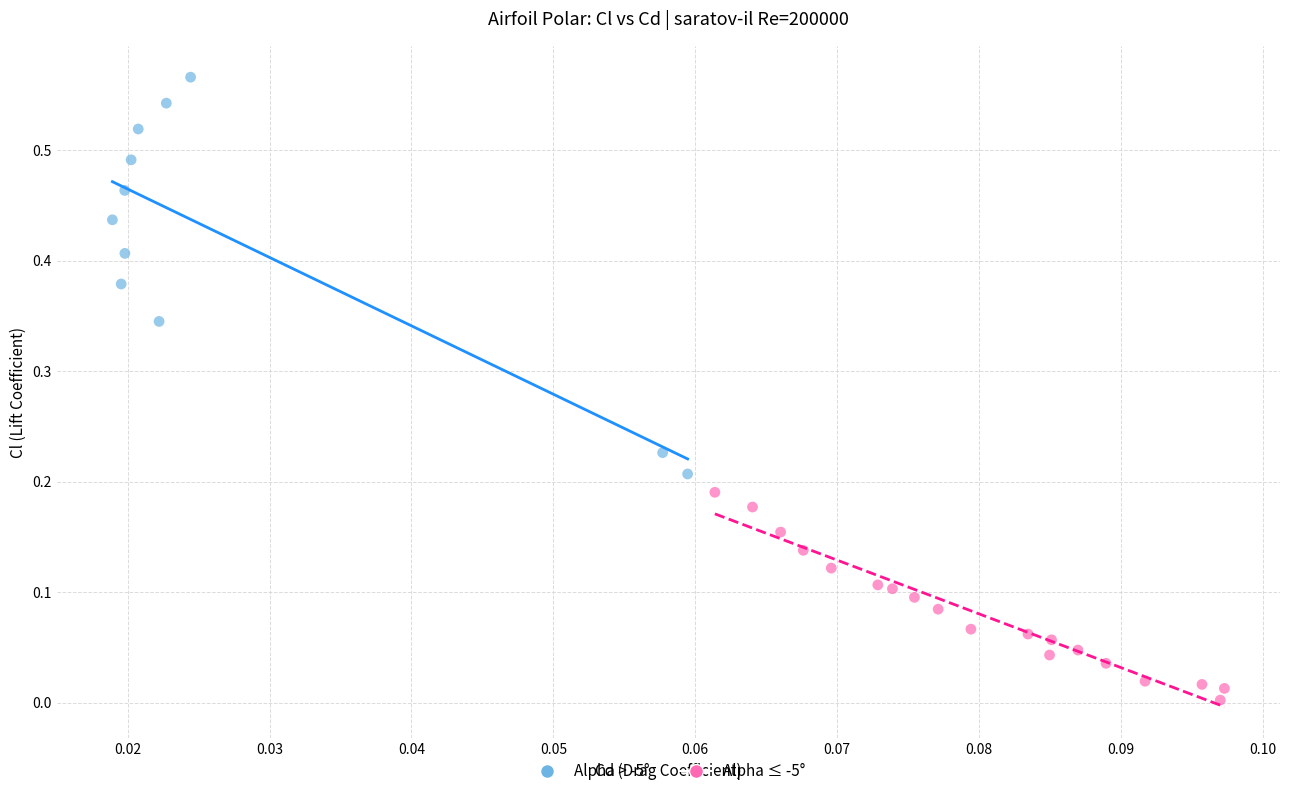

Which series contains the lowest Y value?

Alpha ≤ -5°